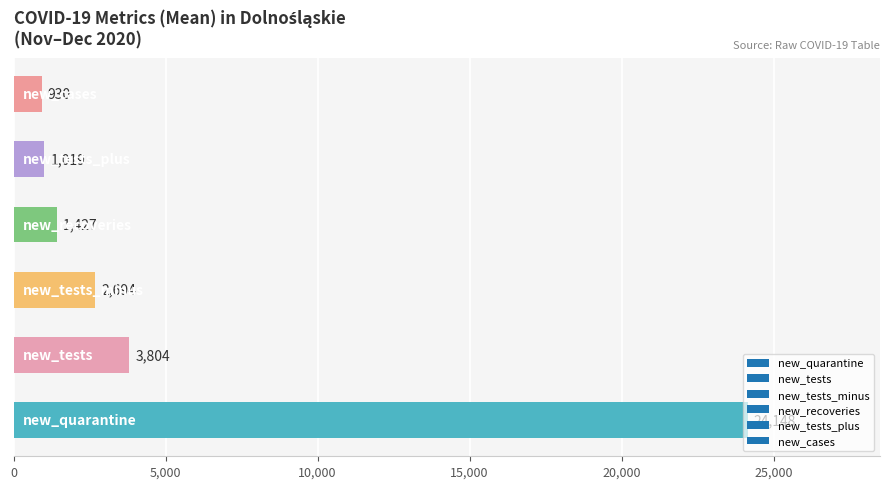

What is the minimum value shown in the chart?

930.0